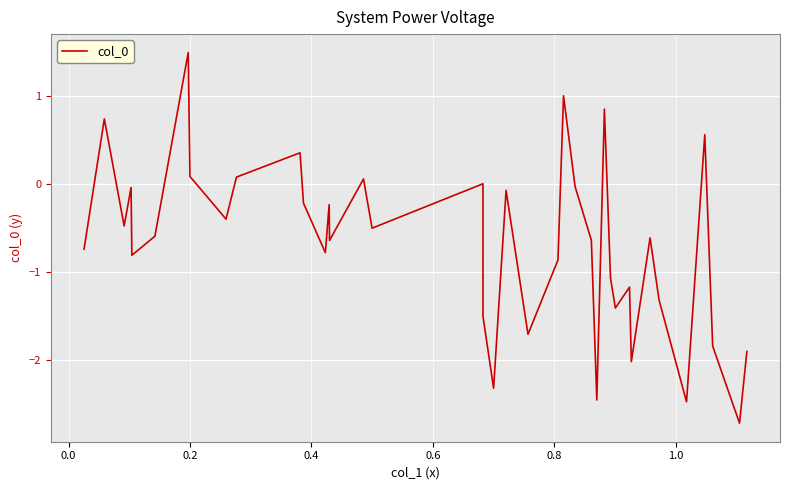

What is the greatest value displayed?

1.5